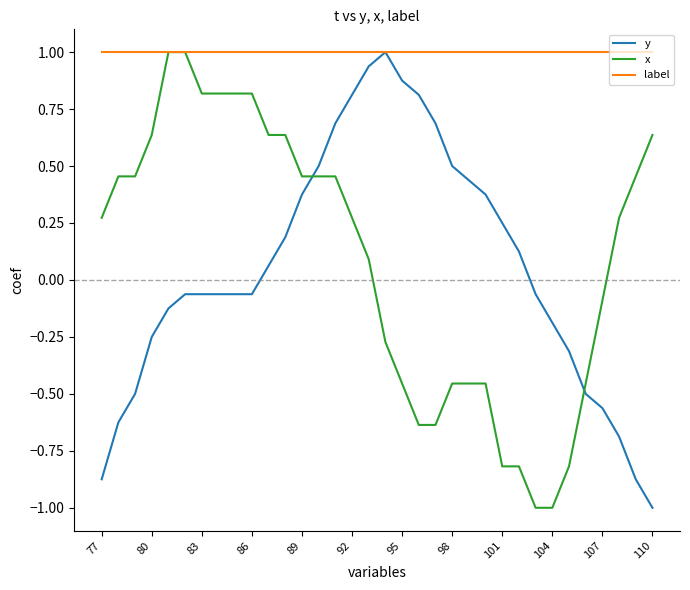

Does the chart have visible grid lines?

No